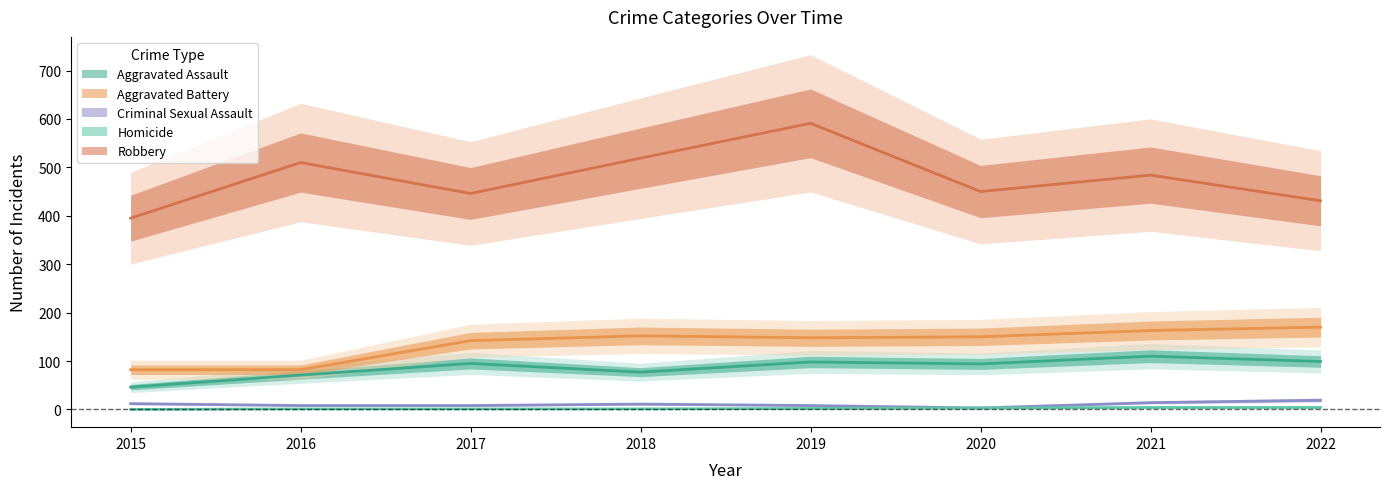

Rank the series by their maximum value, from lowest to highest.

Homicide, Criminal Sexual Assault, Aggravated Assault, Aggravated Battery, Robbery